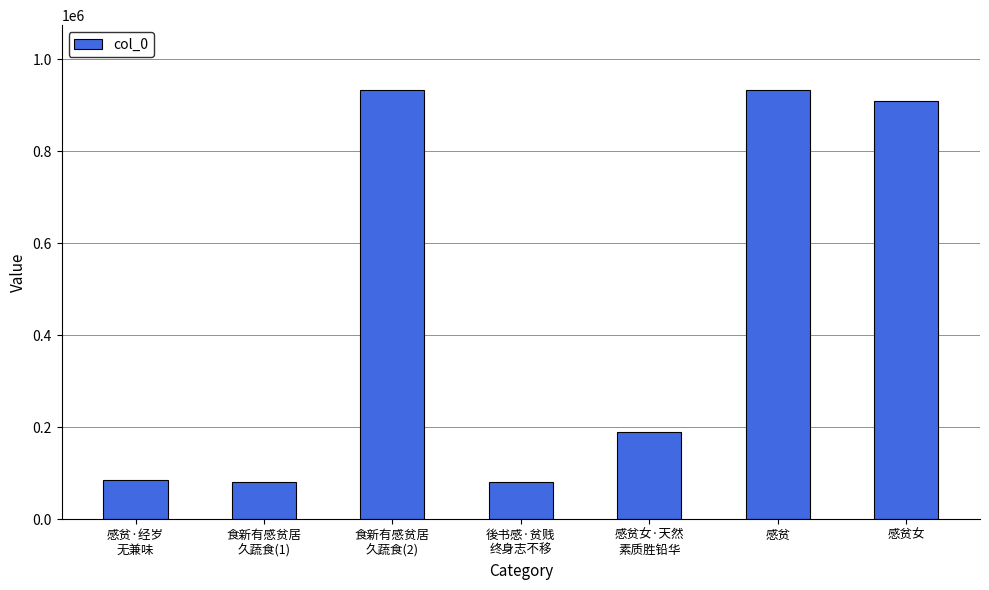

Which has a higher value, 感贫女·天然
素质胜铅华 or 後书感·贫贱
终身志不移?

感贫女·天然
素质胜铅华